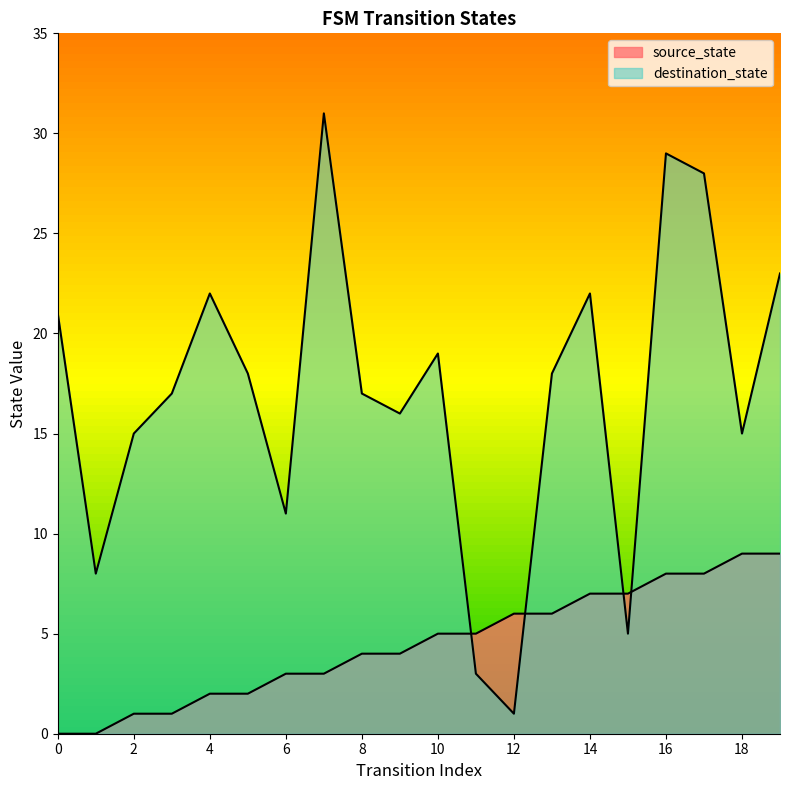

True or false: source_state has more than 0 points higher than both neighbors.

False